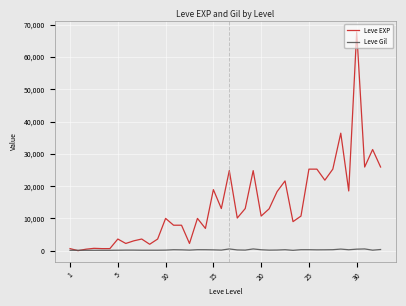

Which series has the largest range (max minus min)?

Leve EXP